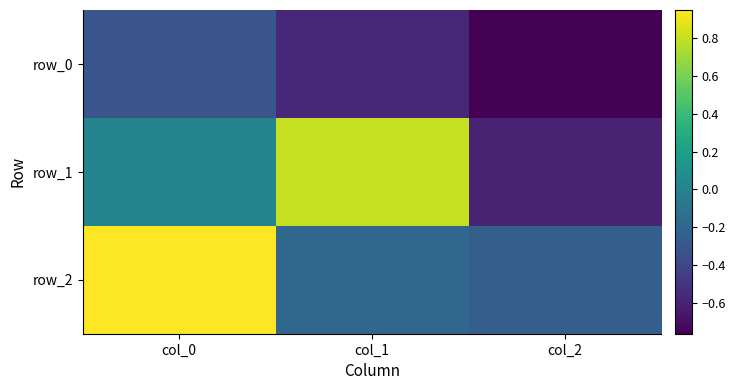

Reading right to left, what are all the values shown in this chart?

row_0: col_2=-0.8	col_1=-0.6	col_0=-0.3
row_1: col_2=-0.6	col_1=0.8	col_0=0.0
row_2: col_2=-0.2	col_1=-0.2	col_0=1.0